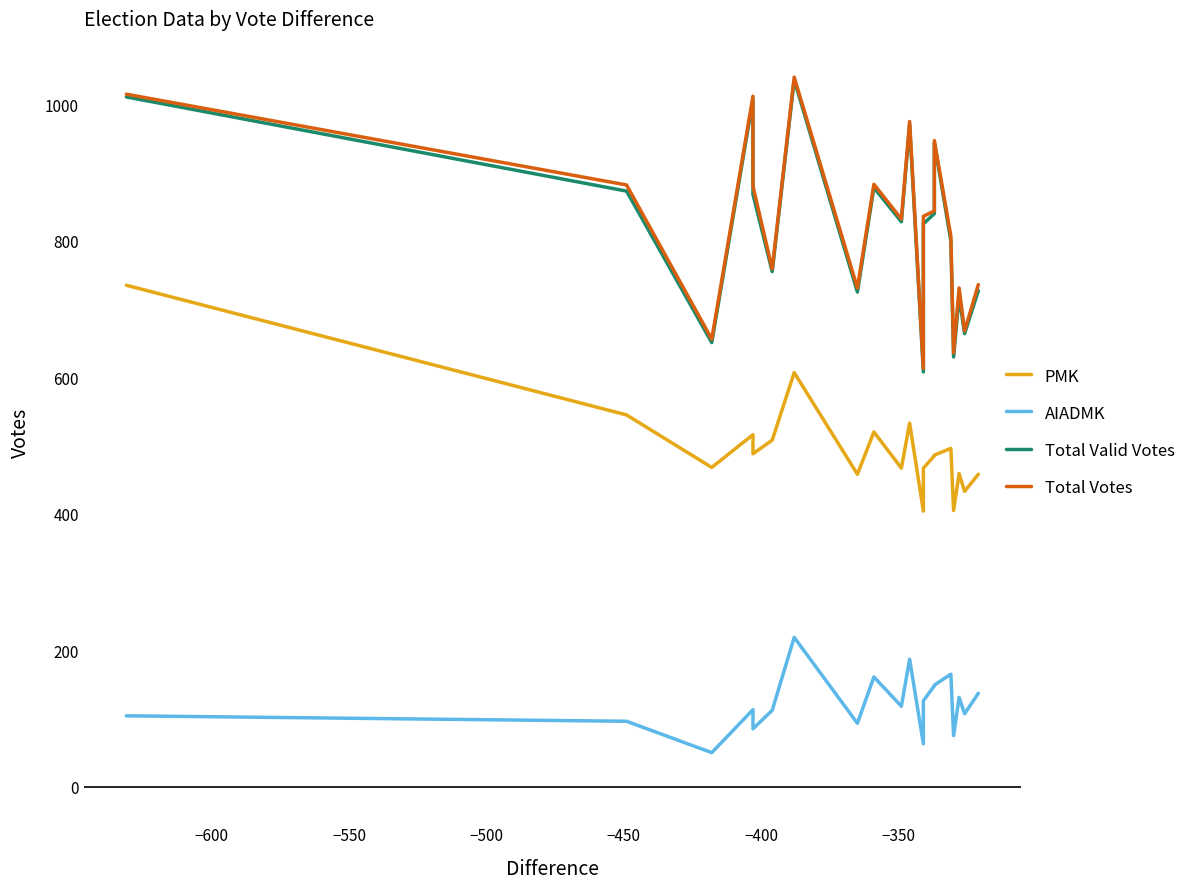

The Total Votes series shows 199 at 16. True or false?

False